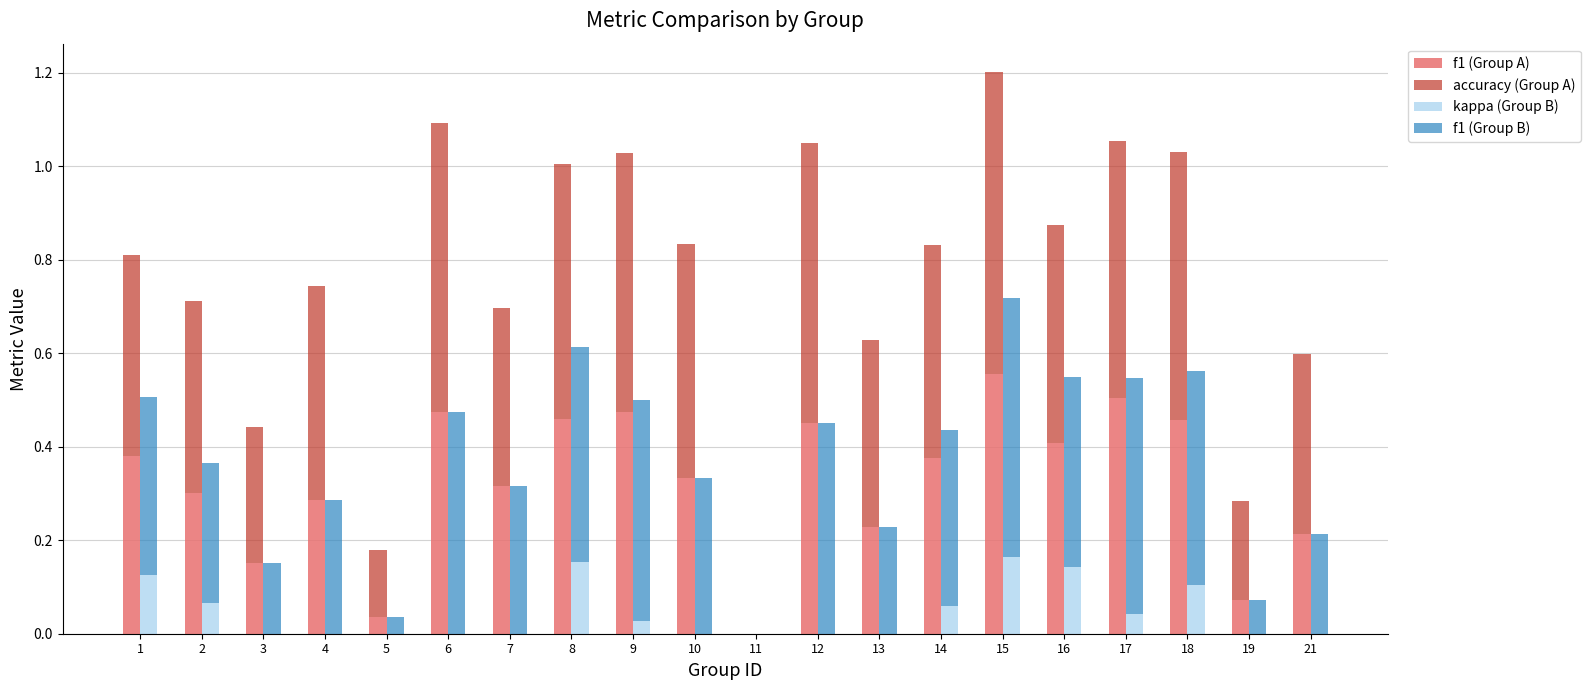

How many categories are shown in the chart?

20